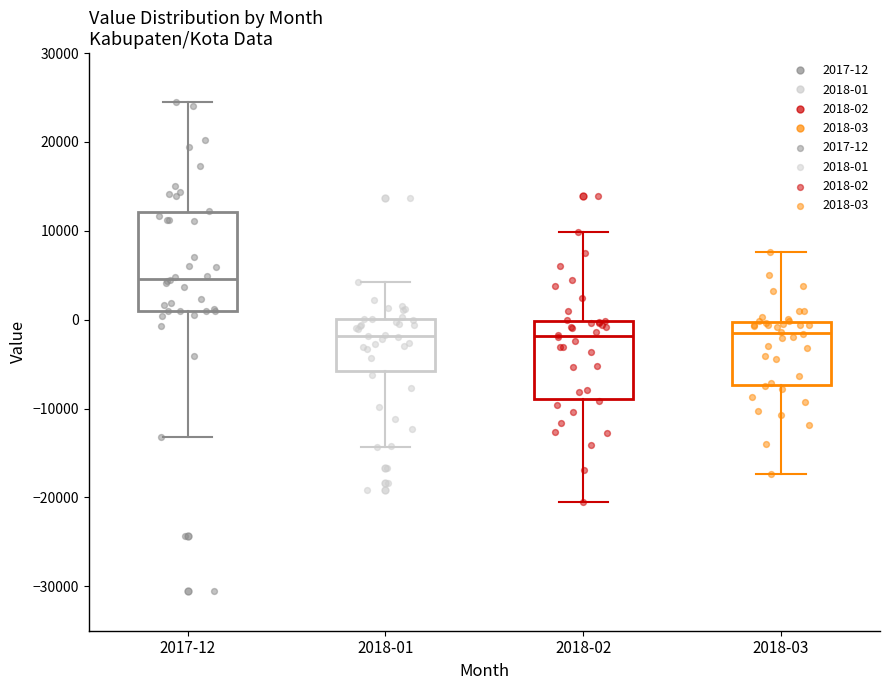

Where does the lower whisker of the box for 2018-01 end on the y-axis? The values are not printed on the chart, so give them approximately, as read against the axis.

-14000